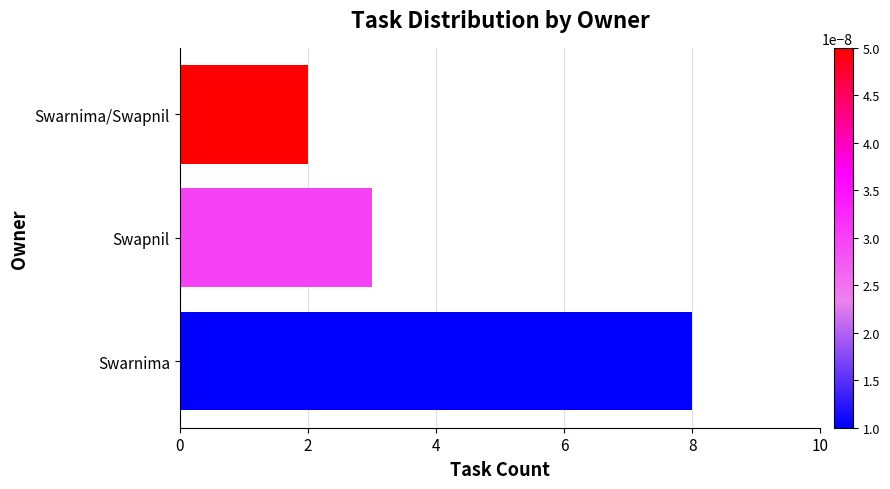

What is the change in value from Swarnima to Swarnima/Swapnil?

-6